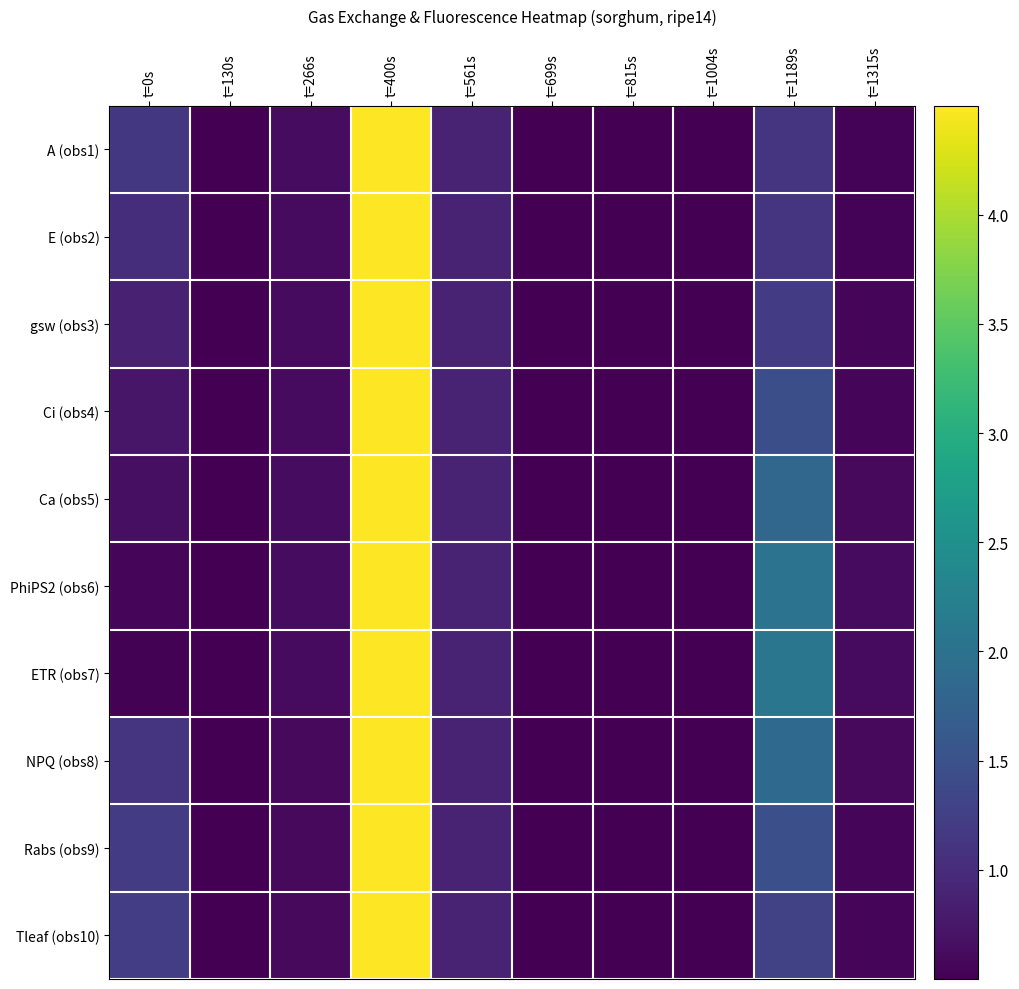

How many data points does each series have?

10